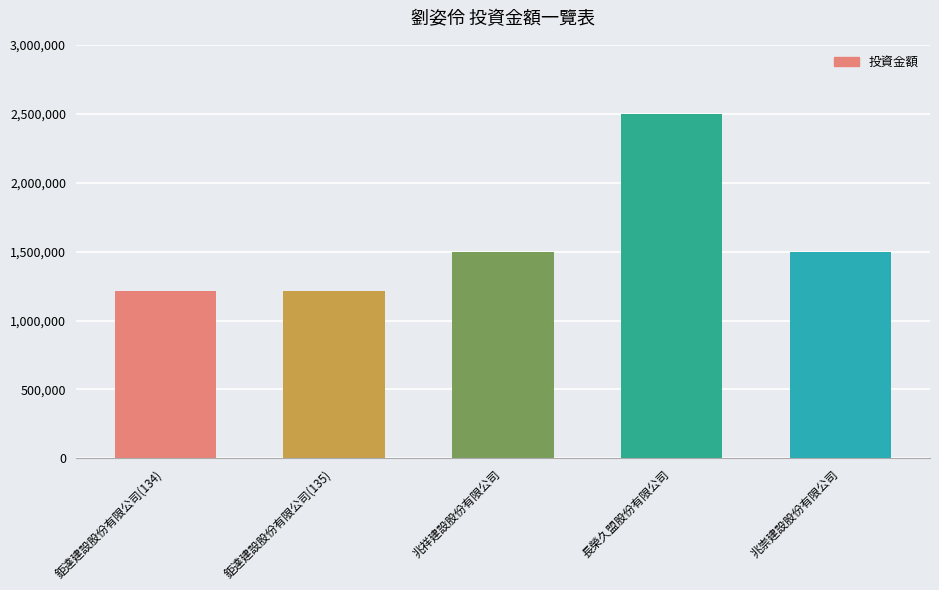

True or false: the data shows 2200373 at 兆崇建設股份有限公司.

False